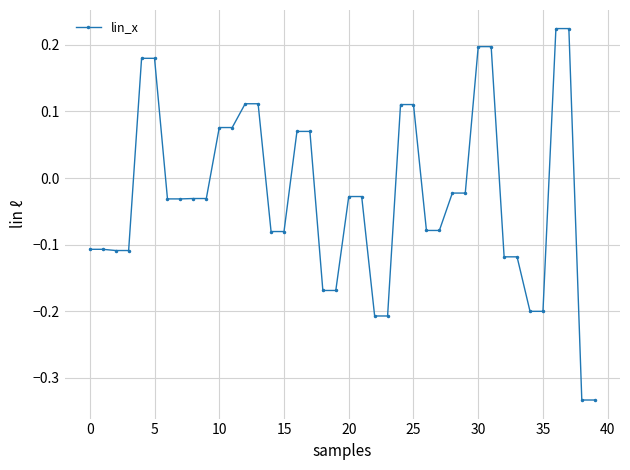

What is the difference between the maximum and minimum values?

0.6